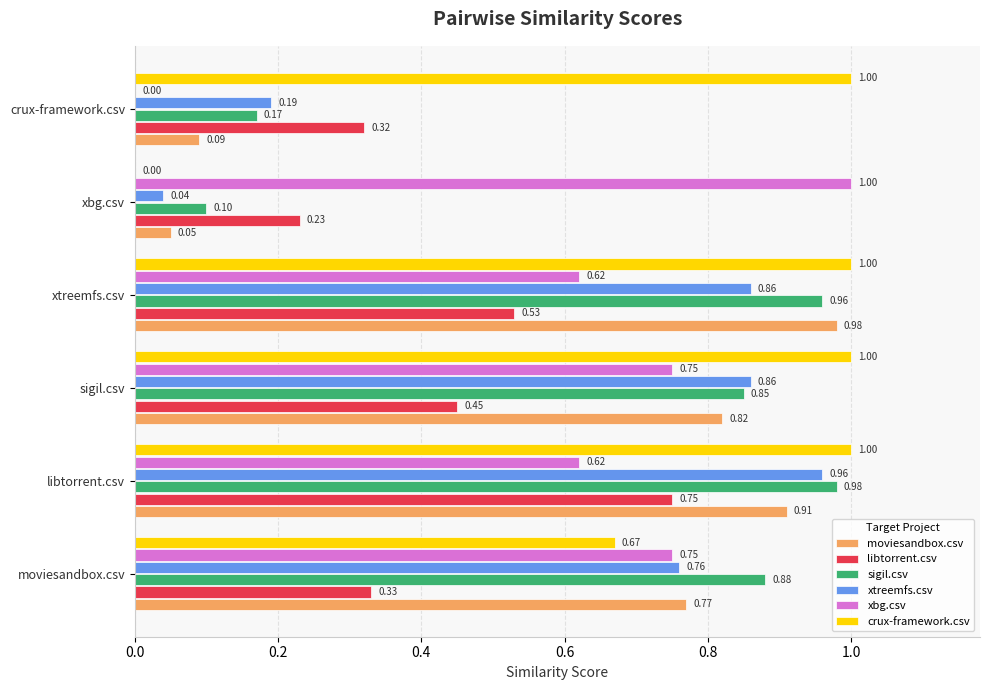

Which series has the largest total across all categories?

crux-framework.csv